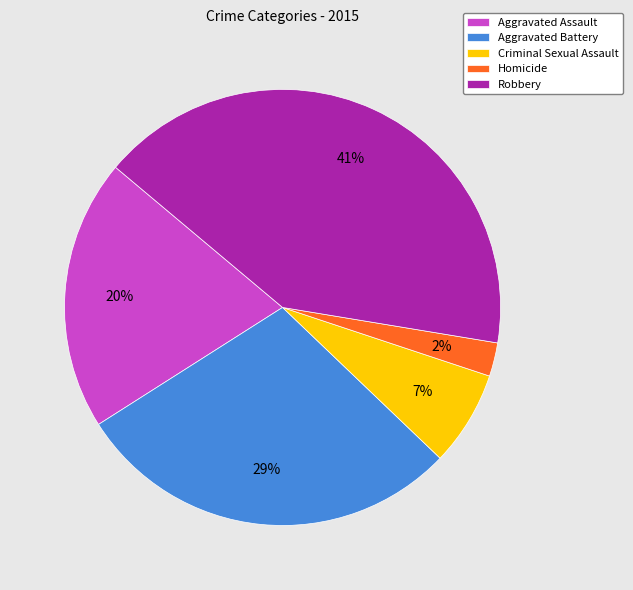

Rank the categories by value from highest to lowest.

Robbery, Aggravated Battery, Aggravated Assault, Criminal Sexual Assault, Homicide